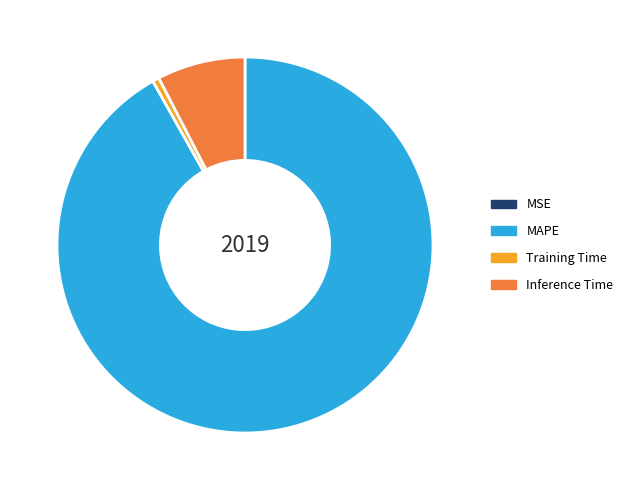

Which slice is the largest?

MAPE